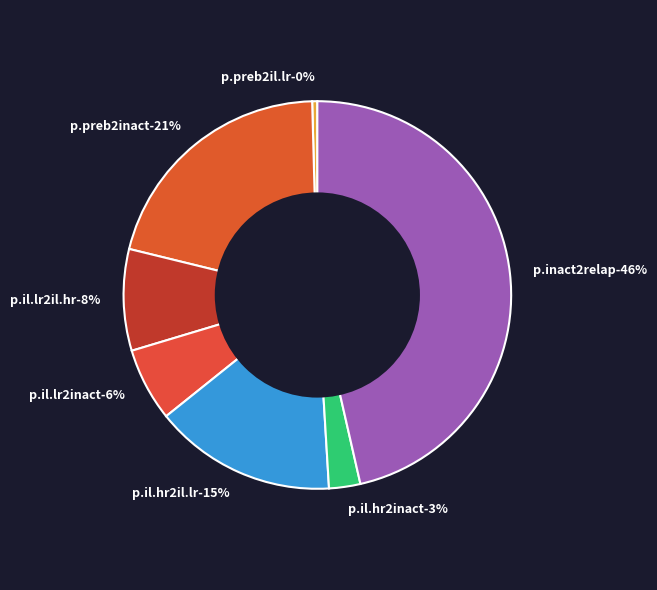

Which category has the smallest portion of the pie?

p.preb2il.lr